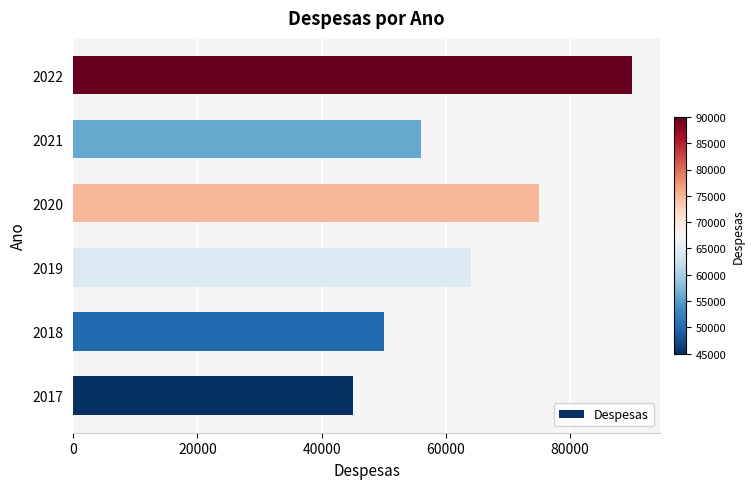

List the labels in order of value, largest first.

2022, 2020, 2019, 2021, 2018, 2017